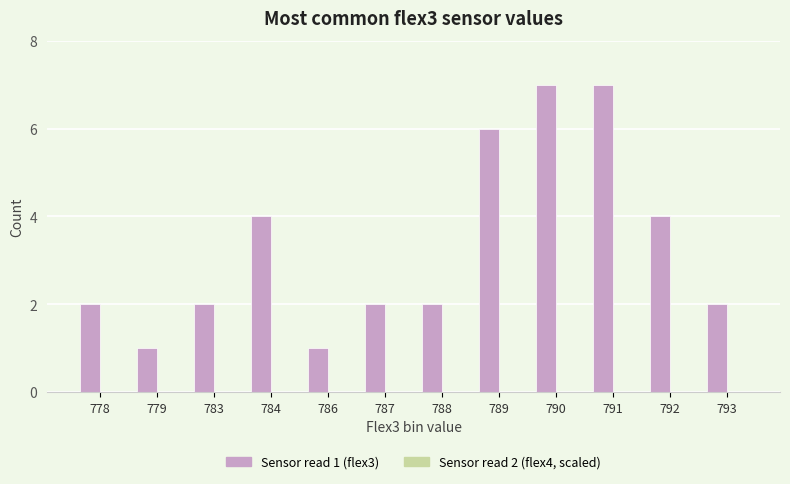

True or false: the data shows 1 at 792.

False